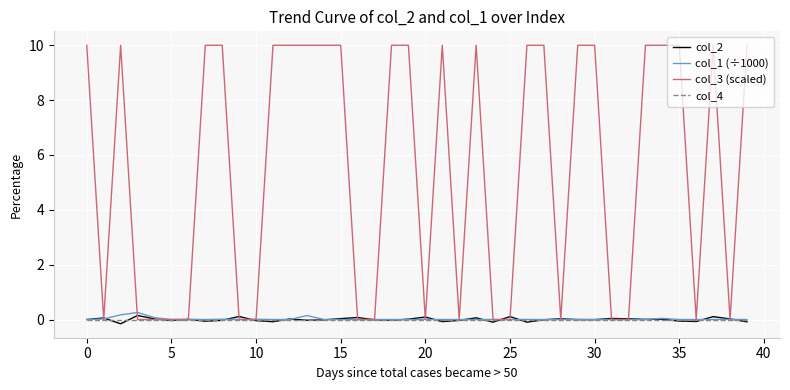

Which series has the widest spread of values?

col_3 (scaled)